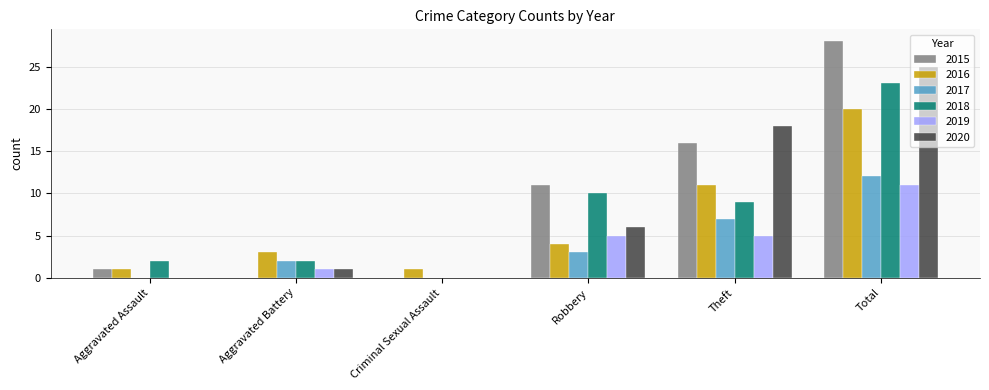

What is the sum of the 2016 values at Robbery and Aggravated Battery?

7